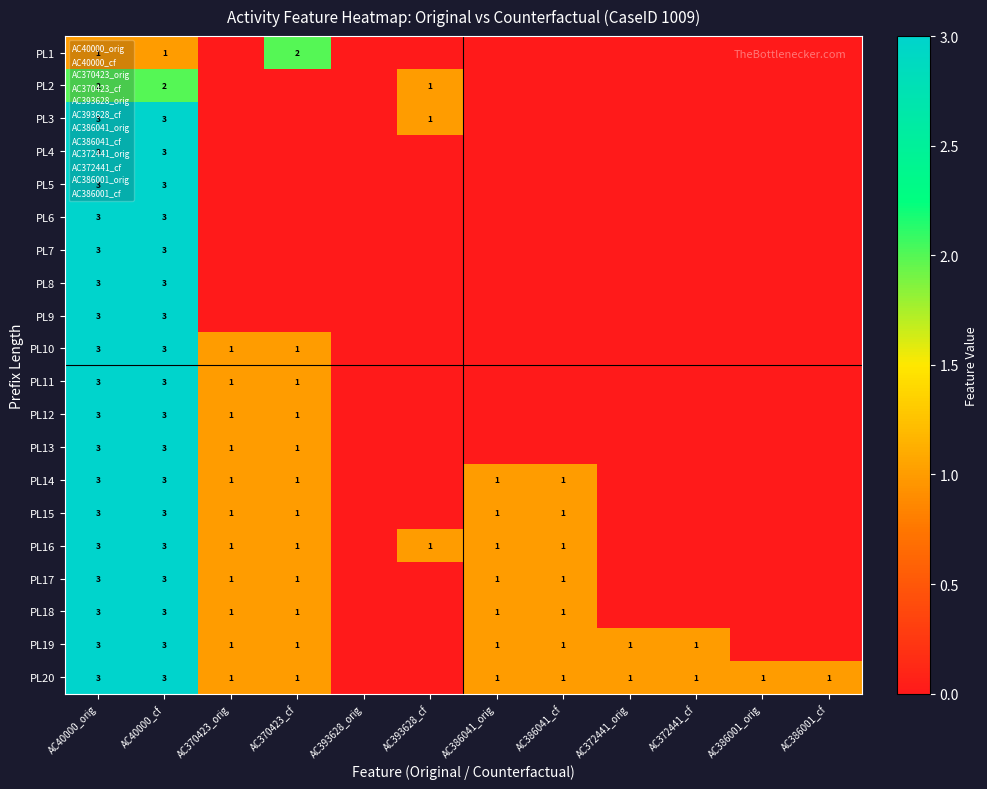

The value of PL1 at AC40000_orig is 2. True or false?

False